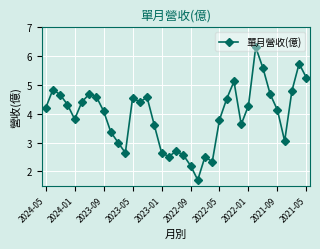

What is the difference between the second highest and second lowest values?

3.5